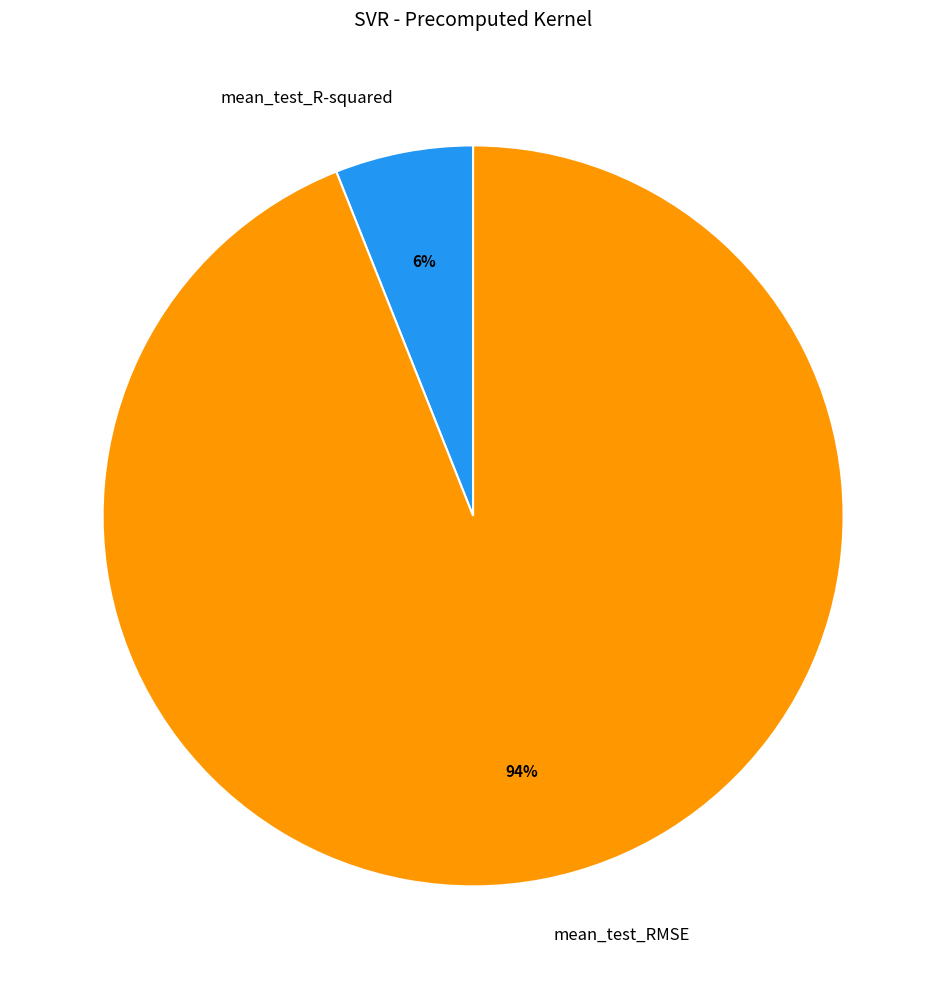

To the nearest percent, what is the difference between the mean_test_RMSE and mean_test_R-squared slice percentages?

88%